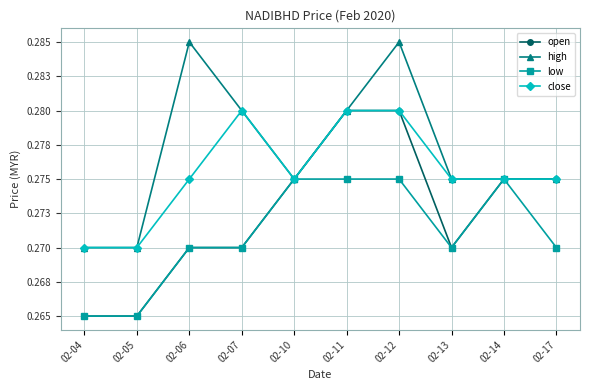

True or false: open and high intersect in this chart.

False